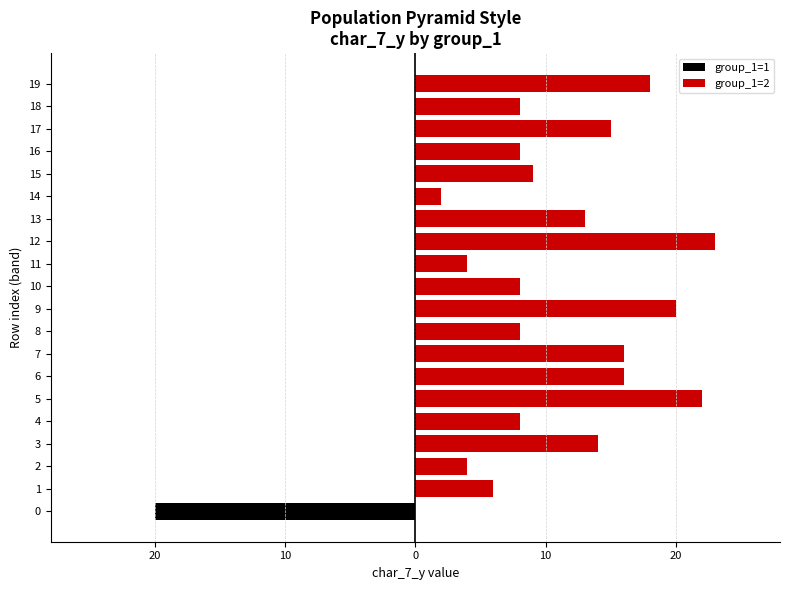

How many values in the group_1=2 series are below 9?

10